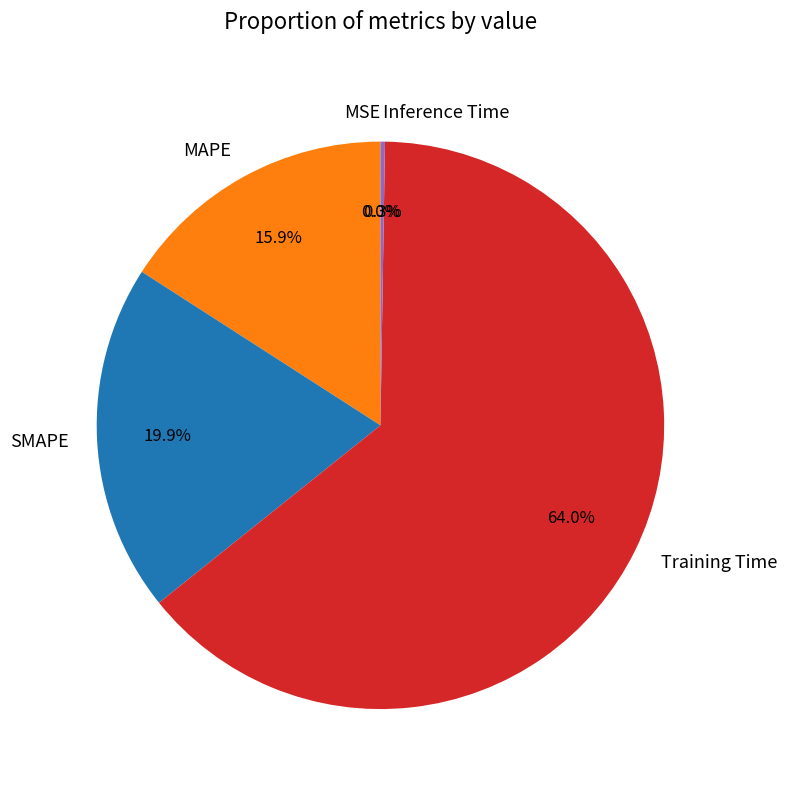

Do Training Time and MAPE together represent more than half of the pie?

Yes